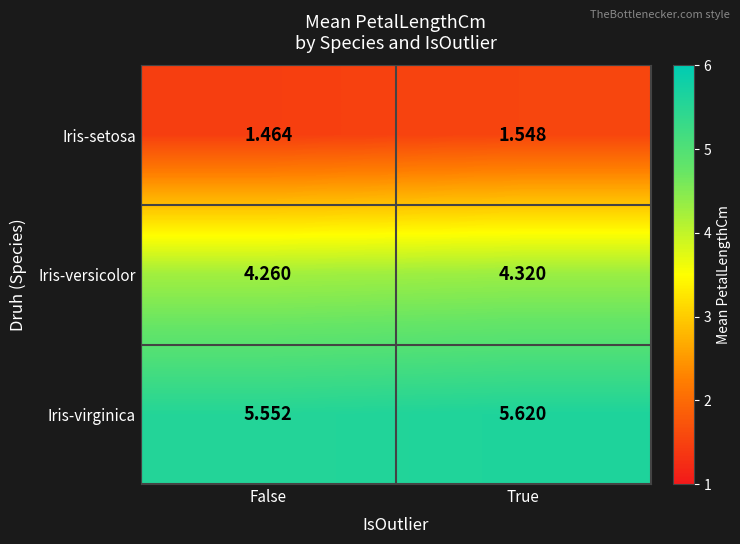

Which label corresponds to the smallest value in the chart?

False